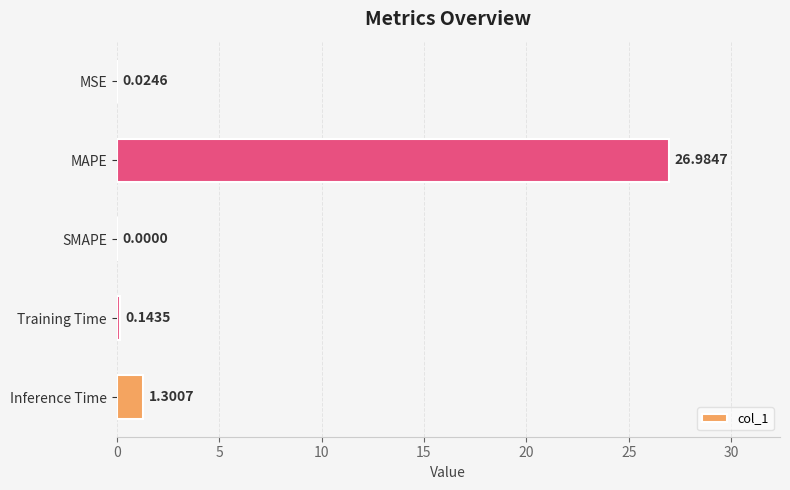

Are the bars grouped side by side (vs. stacked)?

No